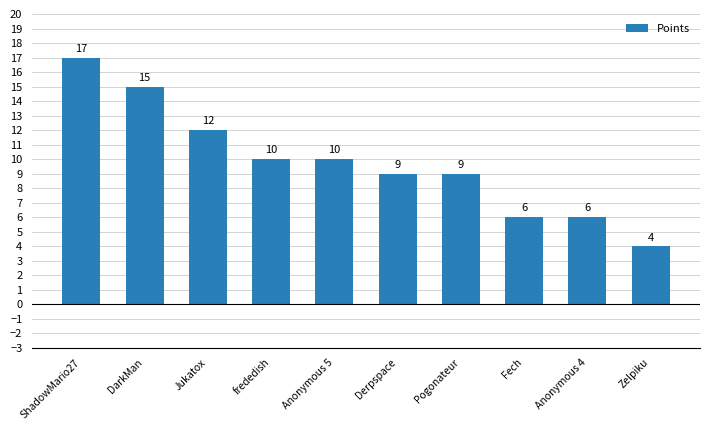

The value at Derpspace is 9. True or false?

True